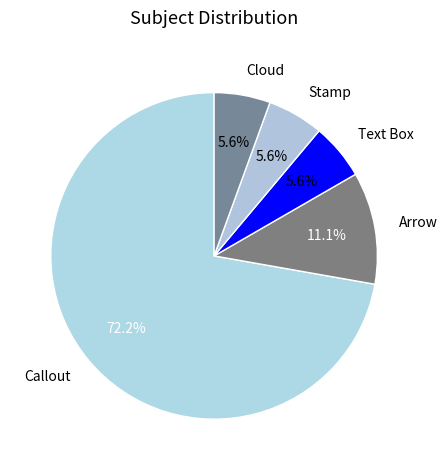

Count the number of slices in the pie.

5